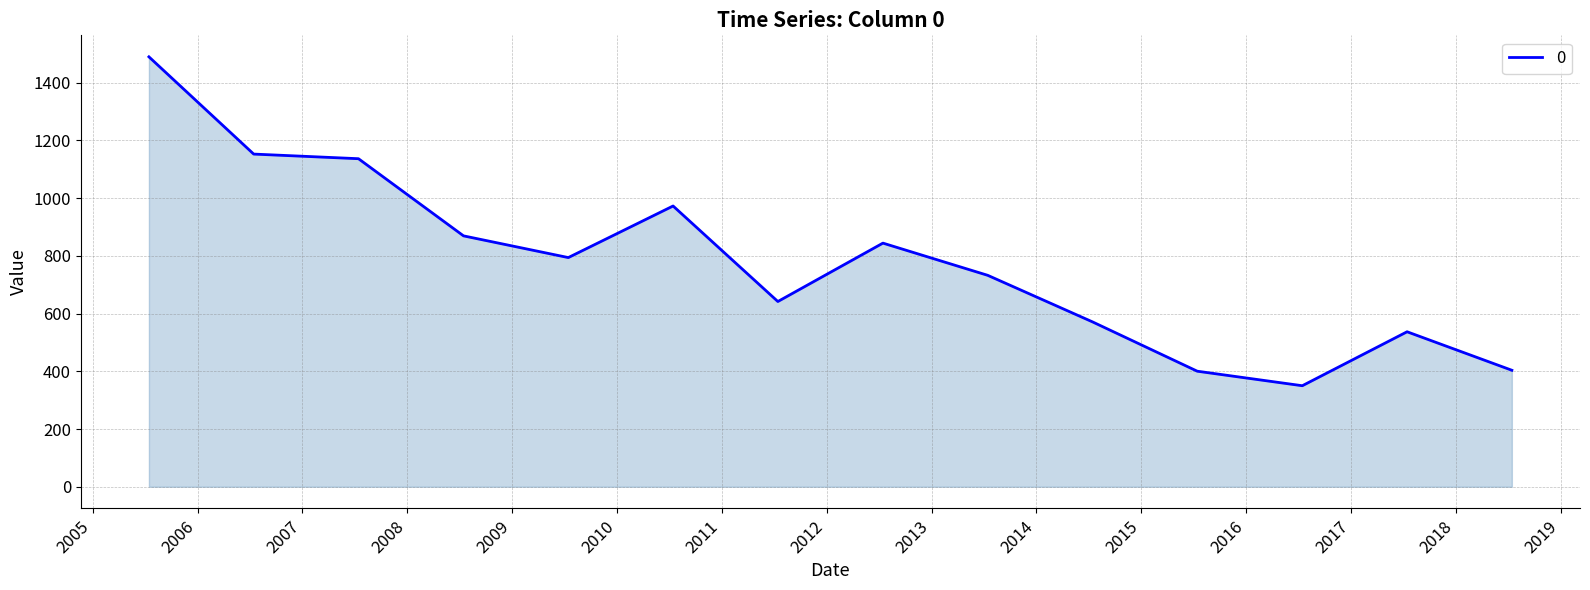

How many lines are shown in the chart?

1